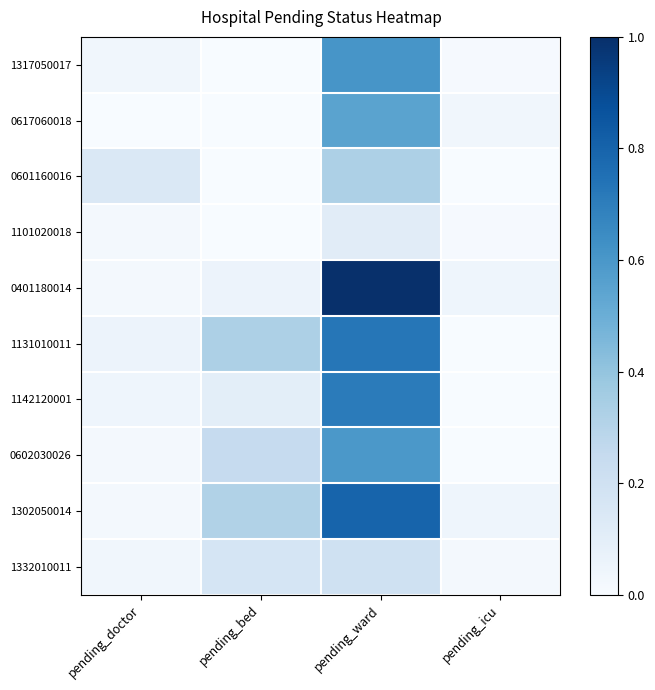

Which series has the largest range (max minus min)?

0401180014